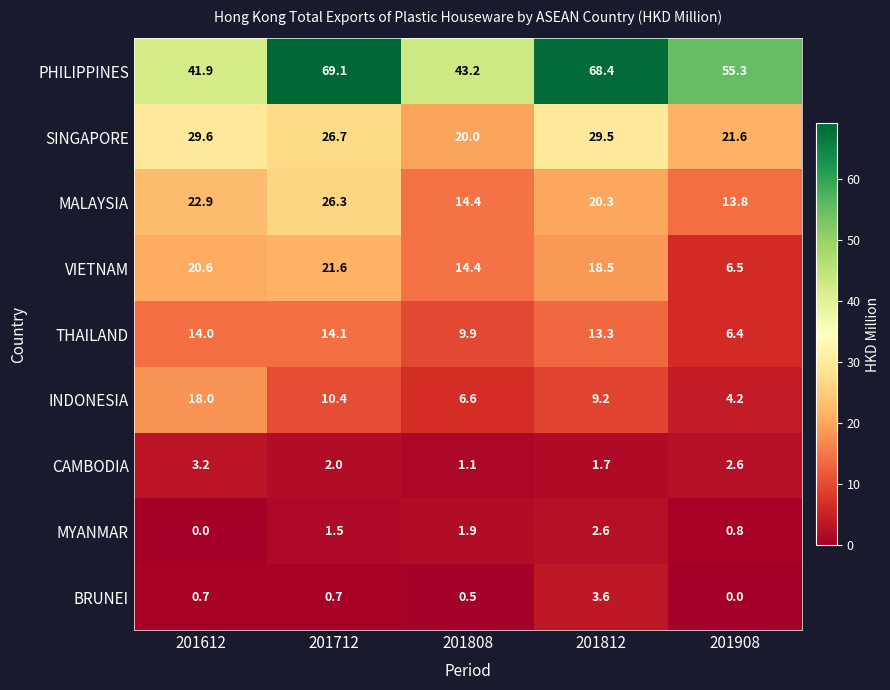

Which series has the largest range (max minus min)?

PHILIPPINES